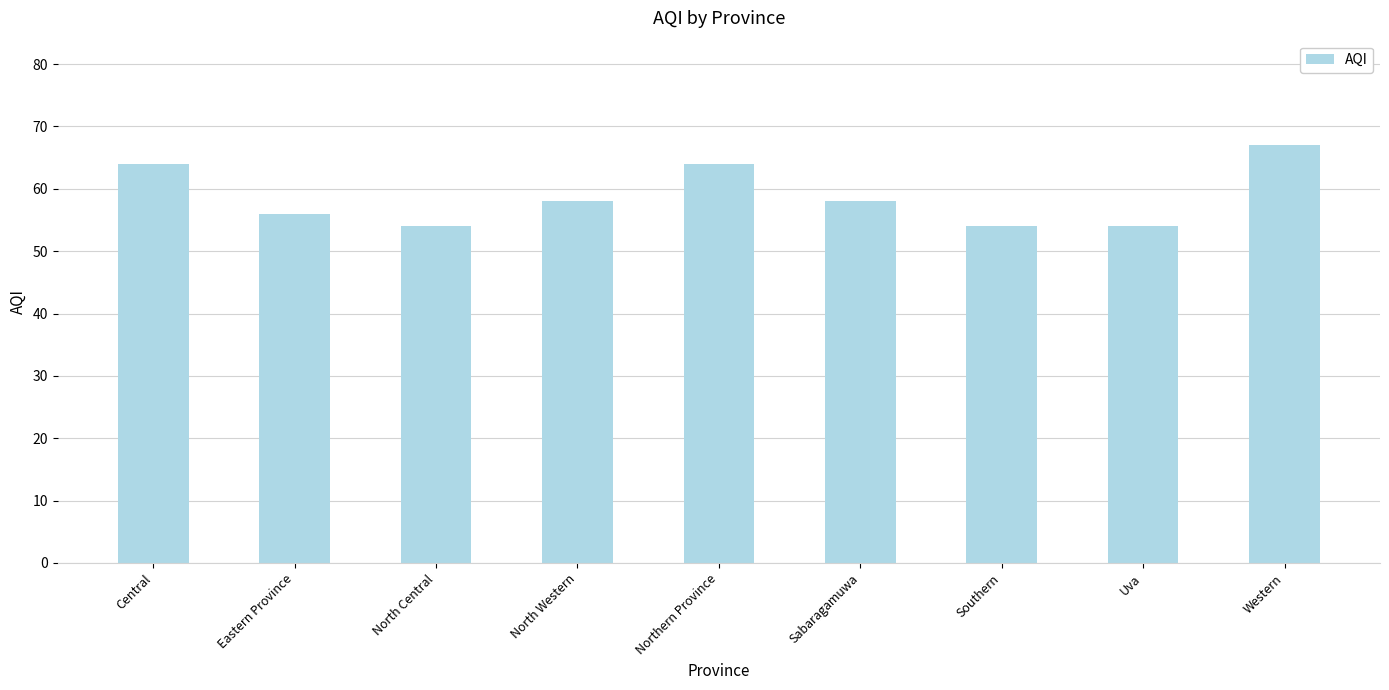

What is the ratio of the value at Central to the value at Eastern Province?

1.1